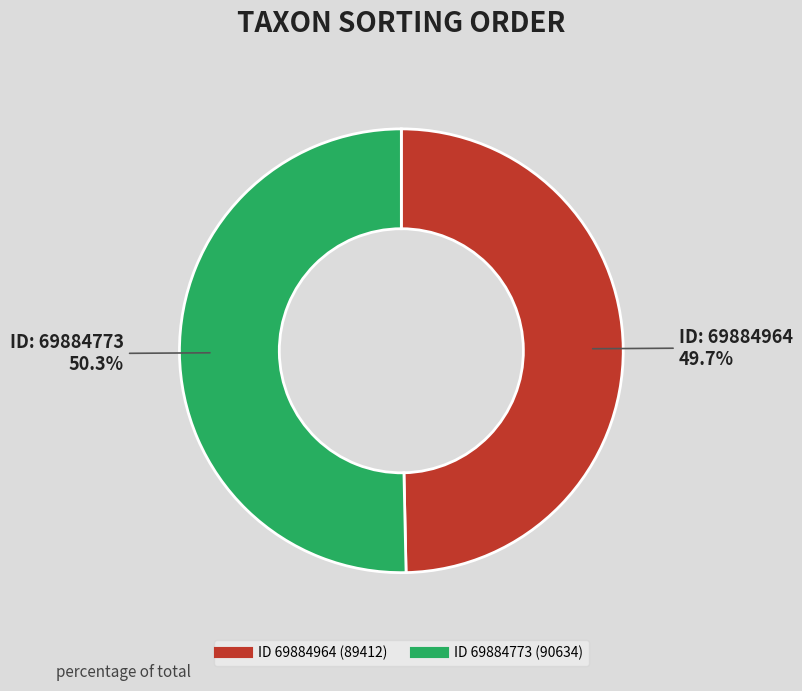

Is there a majority slice in this chart?

Yes